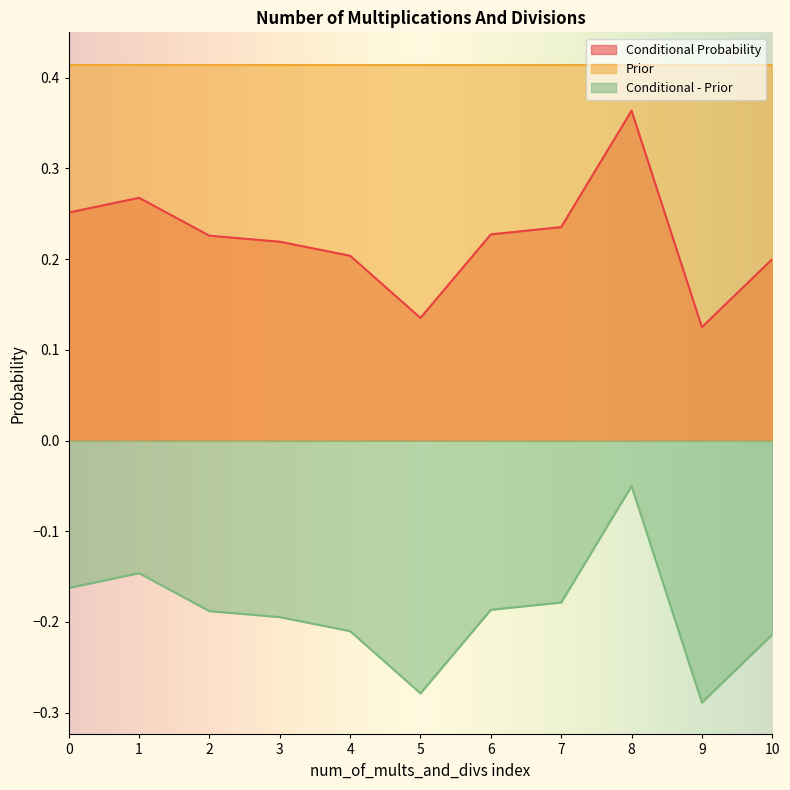

What is the highest value of the Conditional Probability series?

0.4